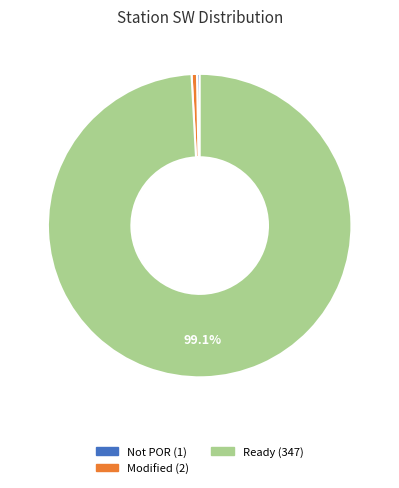

Is there a majority slice in this chart?

Yes